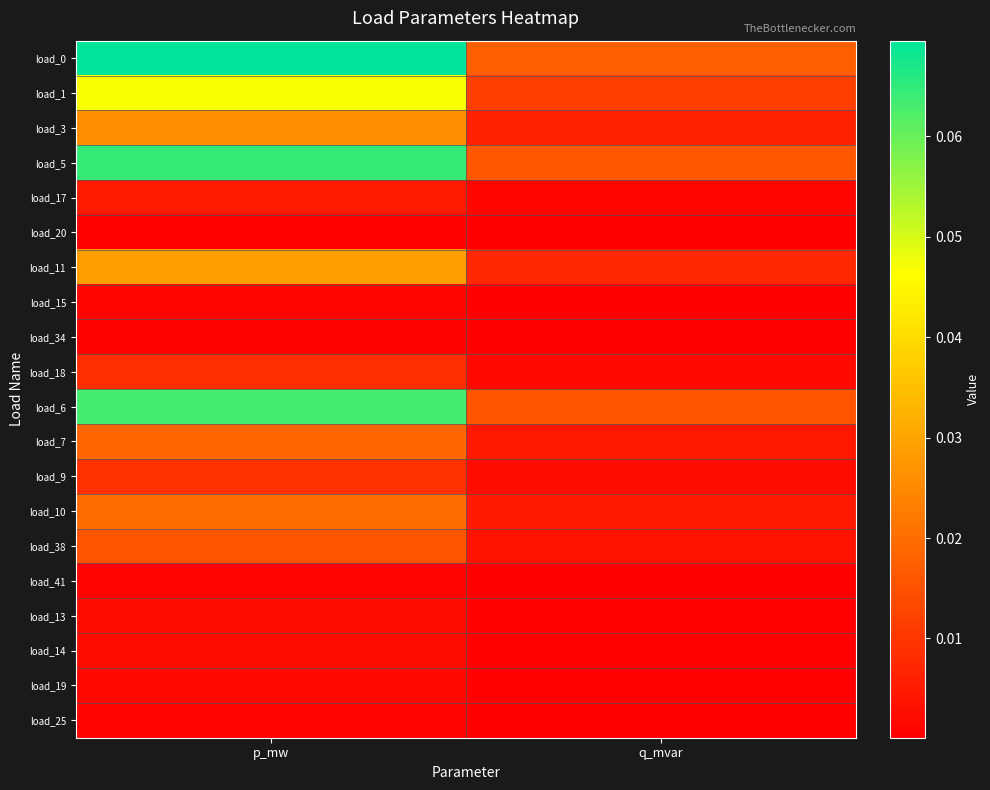

Reading left to right, what are all the values shown in this chart?

load_0: p_mw=0.1	q_mvar=0.0
load_1: p_mw=0.0	q_mvar=0.0
load_3: p_mw=0.0	q_mvar=0.0
load_5: p_mw=0.1	q_mvar=0.0
load_17: p_mw=0.0	q_mvar=0.0
load_20: p_mw=0.0	q_mvar=0.0
load_11: p_mw=0.0	q_mvar=0.0
load_15: p_mw=0.0	q_mvar=0.0
load_34: p_mw=0.0	q_mvar=0.0
load_18: p_mw=0.0	q_mvar=0.0
load_6: p_mw=0.1	q_mvar=0.0
load_7: p_mw=0.0	q_mvar=0.0
load_9: p_mw=0.0	q_mvar=0.0
load_10: p_mw=0.0	q_mvar=0.0
load_38: p_mw=0.0	q_mvar=0.0
load_41: p_mw=0.0	q_mvar=0.0
load_13: p_mw=0.0	q_mvar=0.0
load_14: p_mw=0.0	q_mvar=0.0
load_19: p_mw=0.0	q_mvar=0.0
load_25: p_mw=0.0	q_mvar=0.0